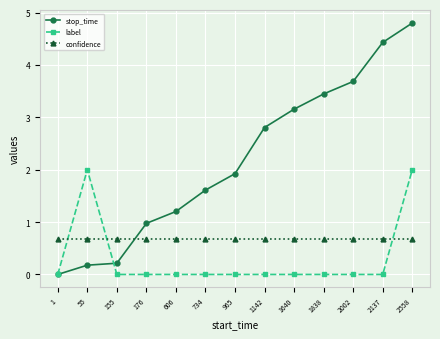

The confidence series shows 0.7 at 734. True or false?

True